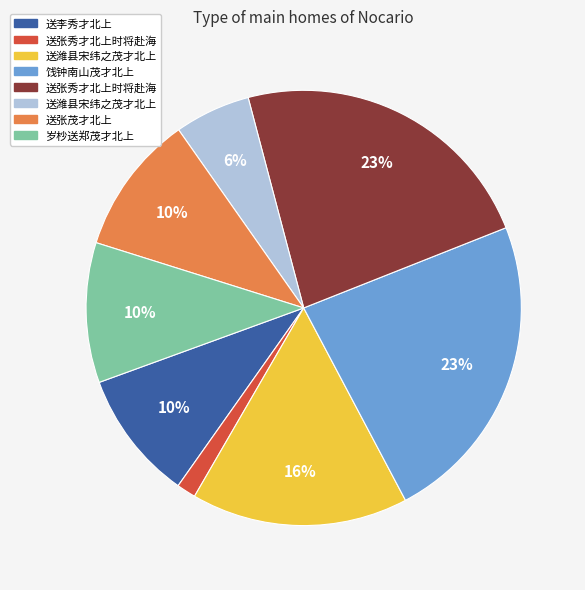

Is there any slice that represents more than half of the pie?

No